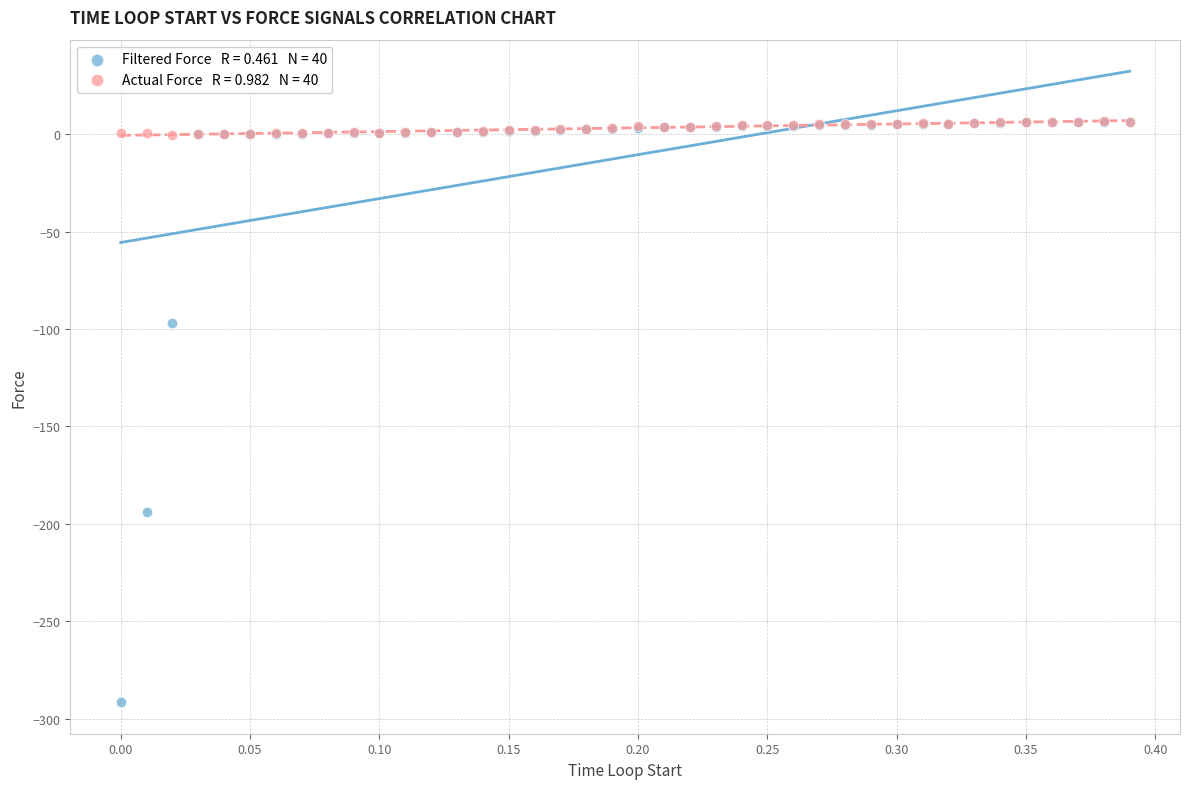

Across all series, what Y value is closest to -142?

-97.0